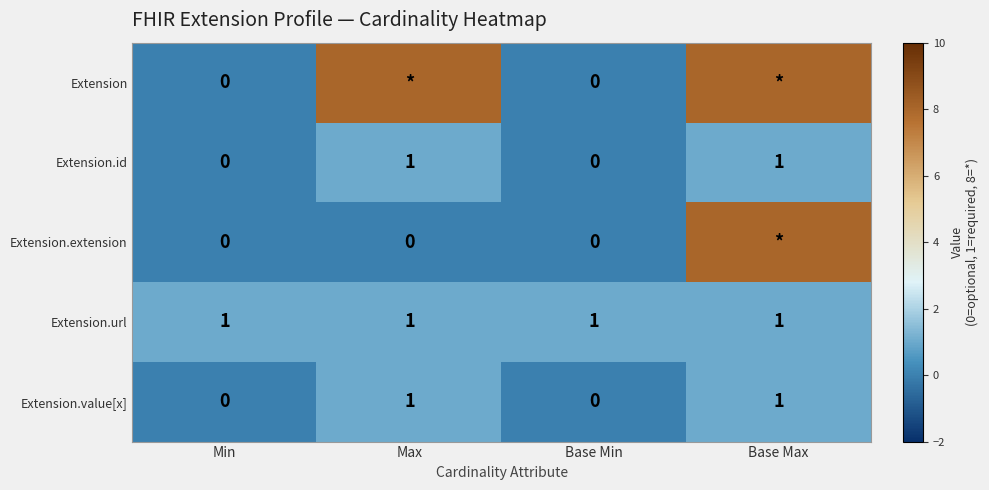

The value of Extension.url at Base Min is 1. True or false?

True